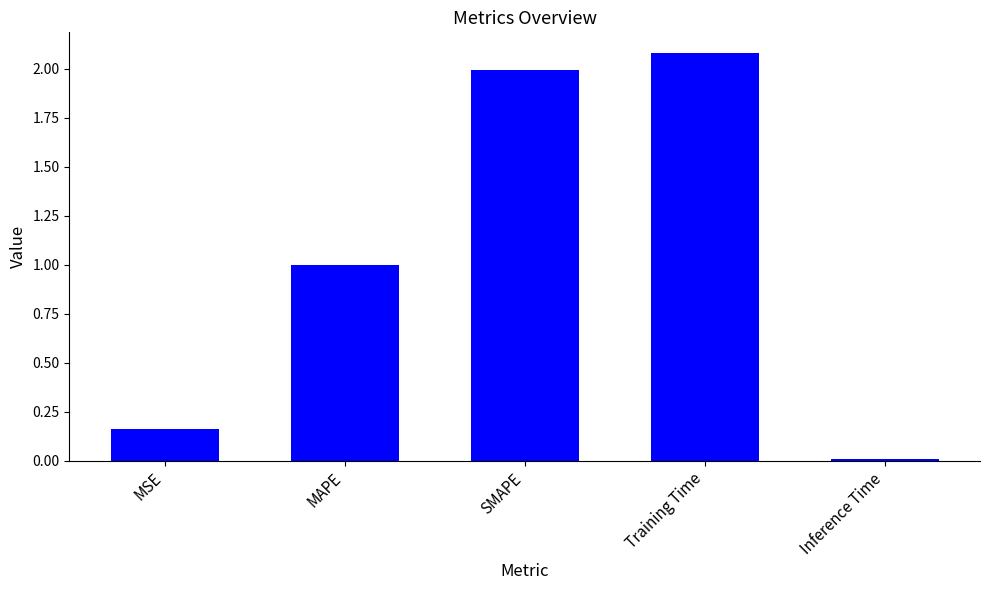

Does the chart contain any negative values?

No